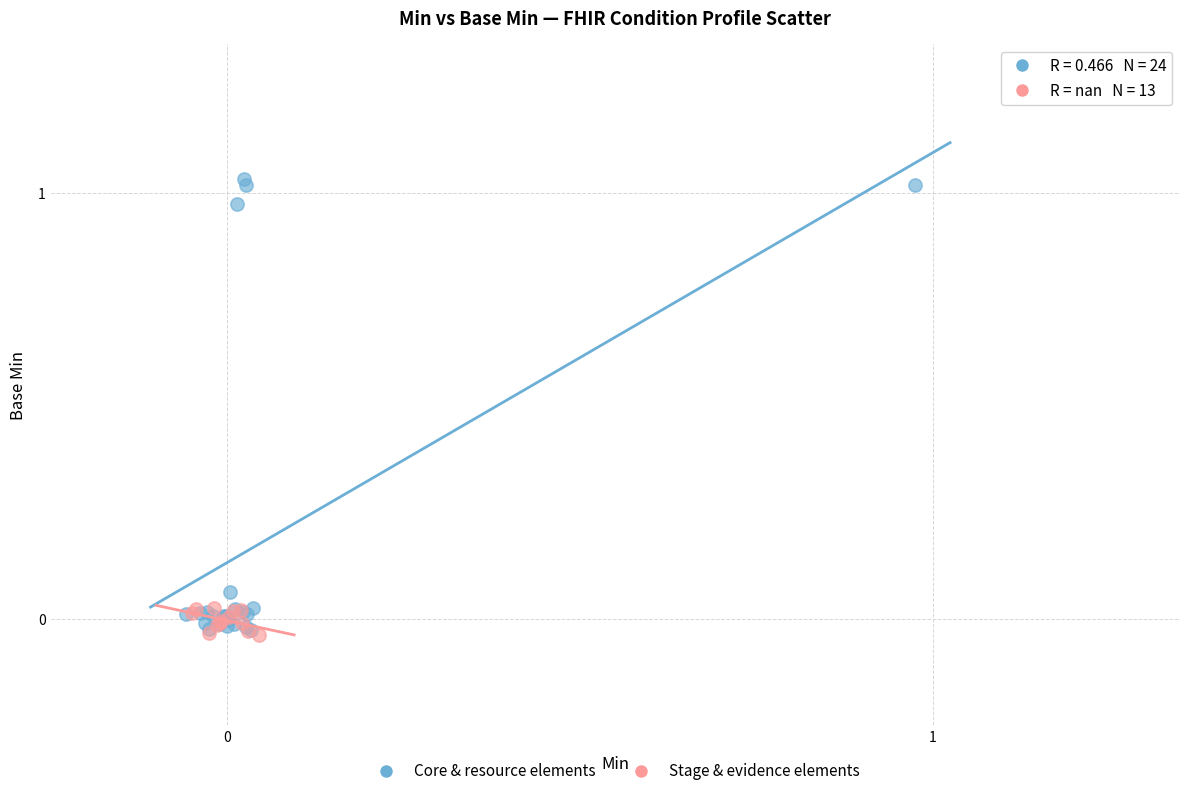

Which series has the widest spread of Y values?

Core & resource elements